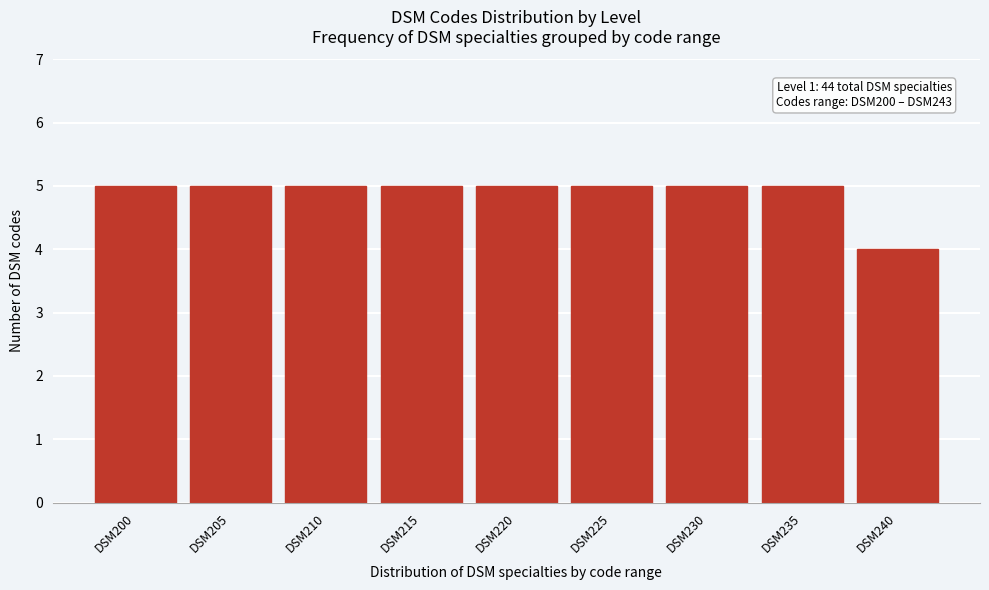

Reading right to left, extract all data points from this chart.

DSM240=4	DSM235=5	DSM230=5	DSM225=5	DSM220=5	DSM215=5	DSM210=5	DSM205=5	DSM200=5